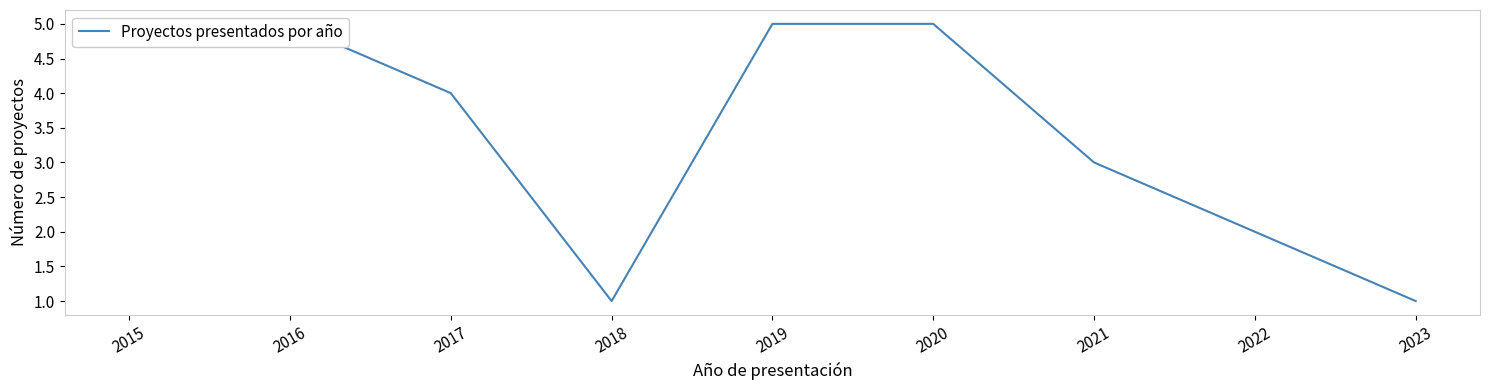

List the labels in order of value, largest first.

2015, 2016, 2019, 2020, 2017, 2021, 2022, 2018, 2023